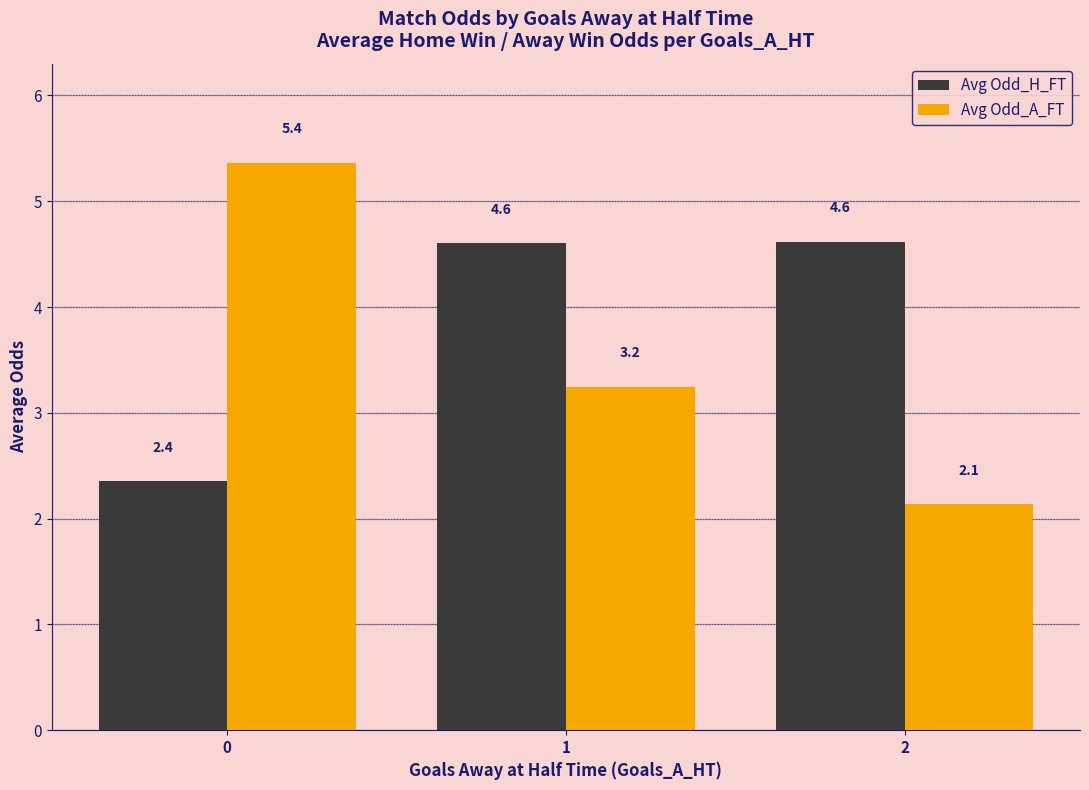

Are the bars grouped side by side (vs. stacked)?

Yes